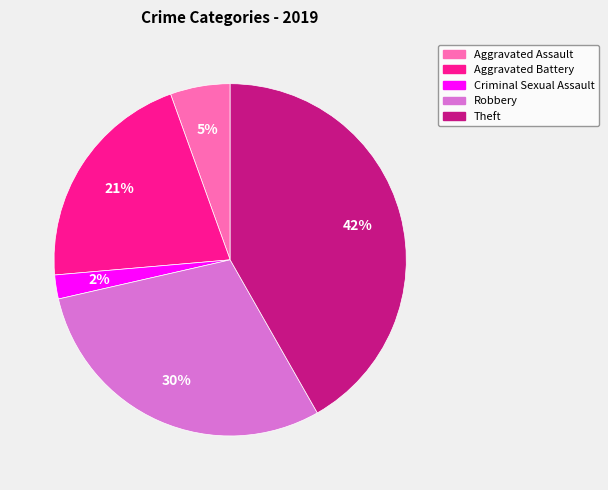

Count the number of slices in the pie.

5